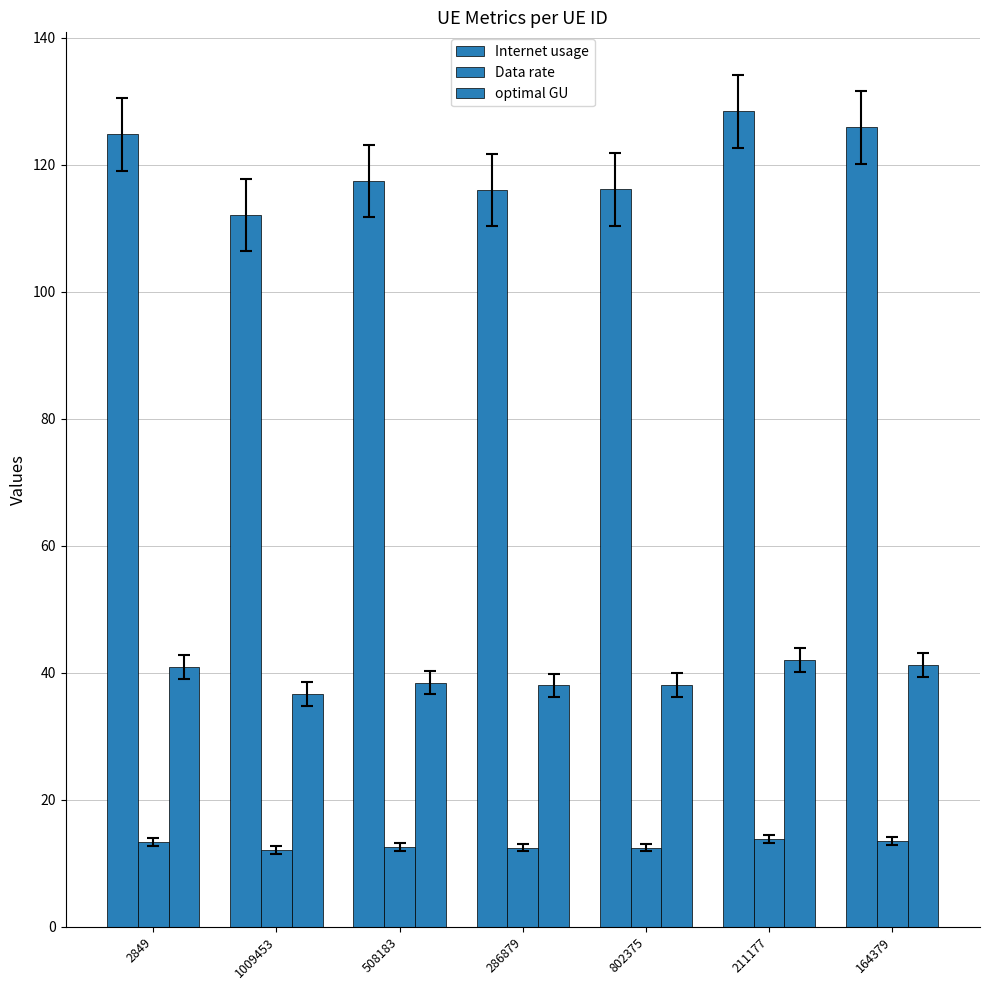

Where is Internet usage nearest to the value 120?

508183